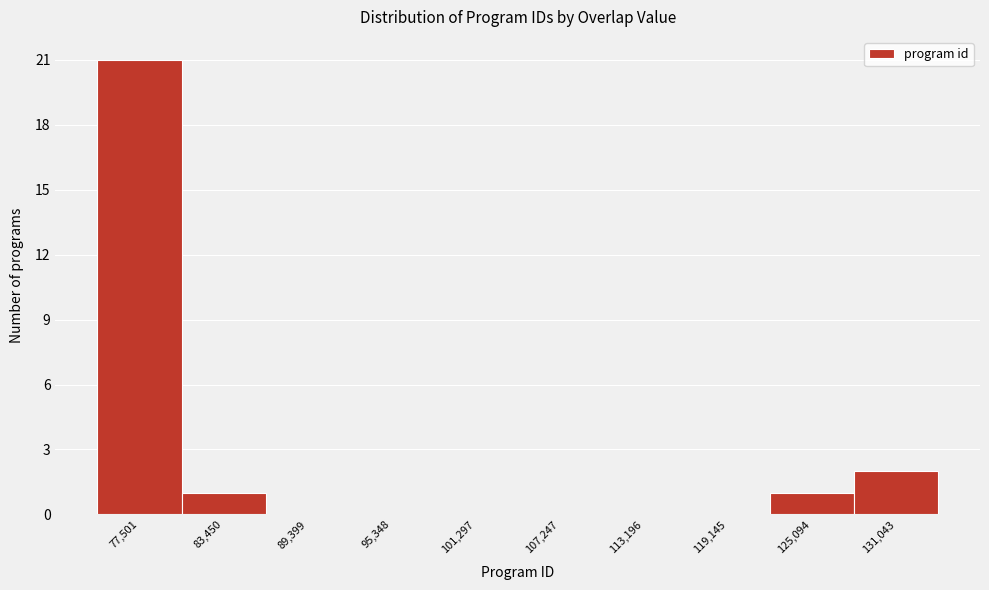

Reading left to right, transcribe this chart: for each bar, give the range it covers on the x-axis and its height. Neither the bar edges nor the heights are printed on the chart, so give them approximately, as read against the axes.

75000 to 80000: 21
80000 to 86000: 1
86000 to 92000: 0
92000 to 98000: 0
98000 to 104000: 0
104000 to 110000: 0
110000 to 116000: 0
116000 to 122000: 0
122000 to 128000: 1
128000 to 134000: 2